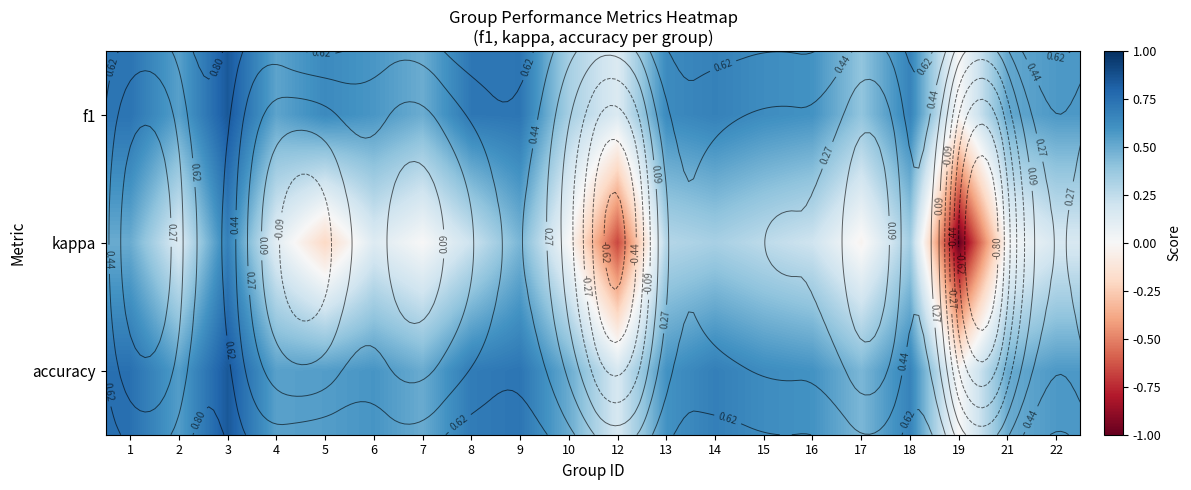

What is the average value of the kappa series?

0.1